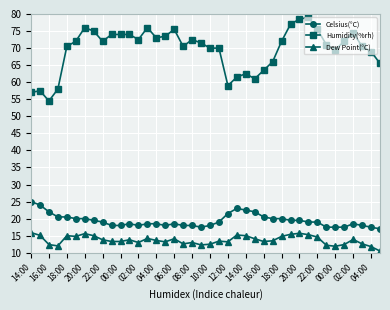

What is the maximum value for Celsius(°C)?

25.0